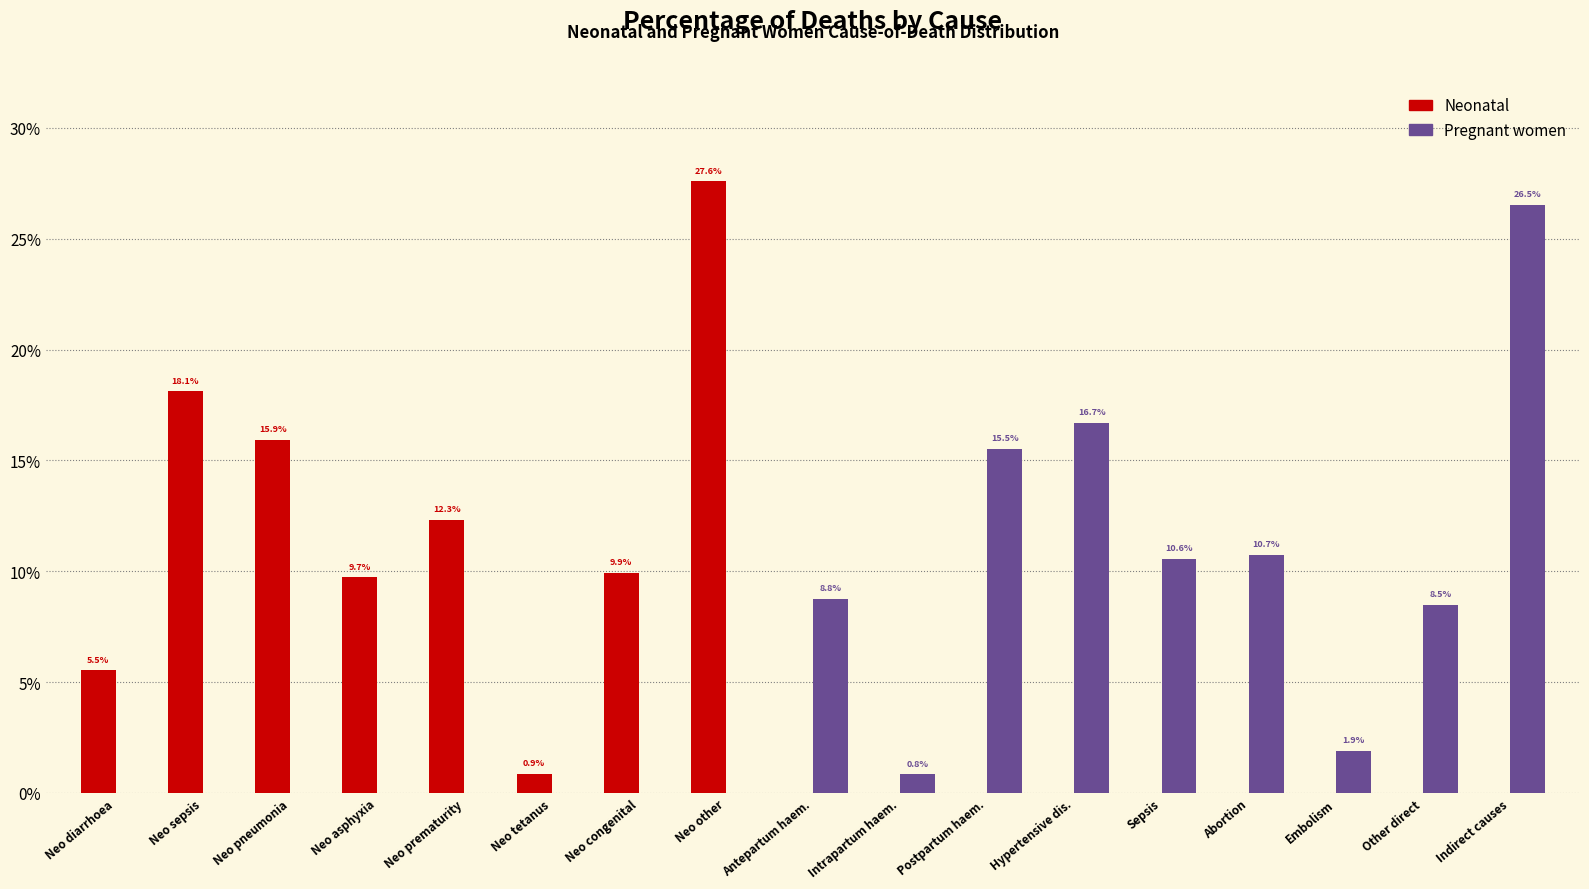

Are the bars grouped side by side (vs. stacked)?

Yes